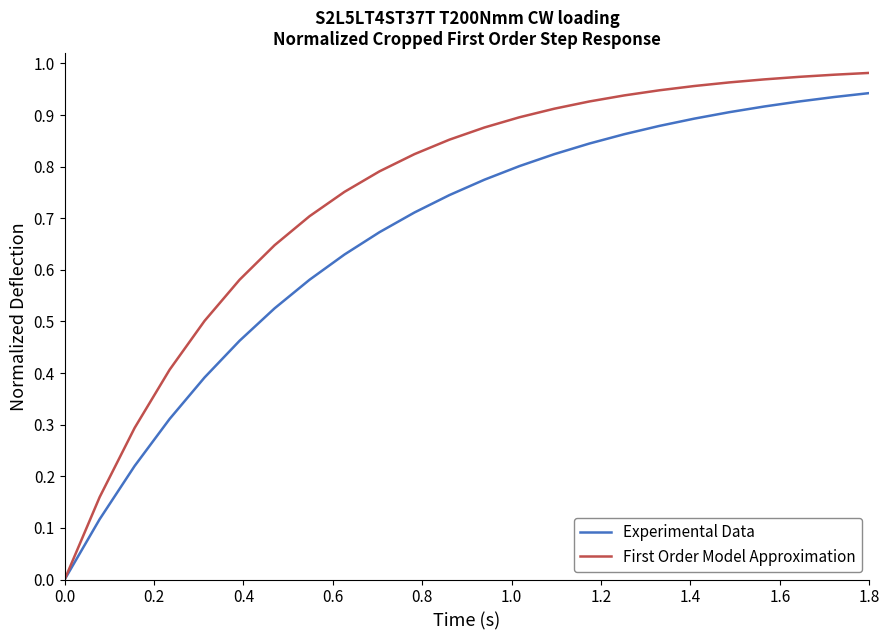

List the series in order of their overall mean, highest first.

First Order Model Approximation, Experimental Data